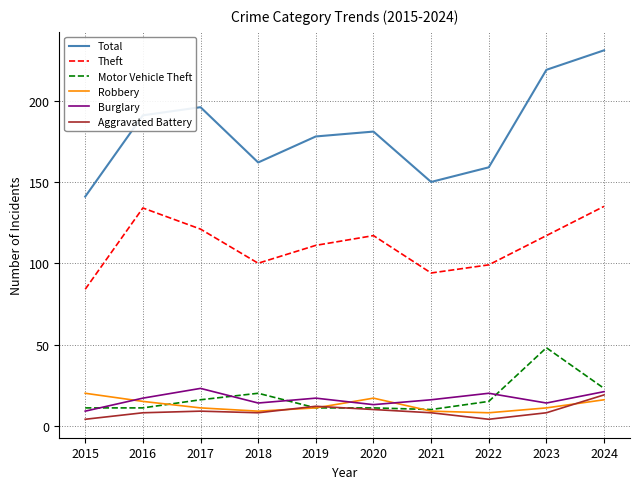

Which category has the highest value in the Robbery series?

2015